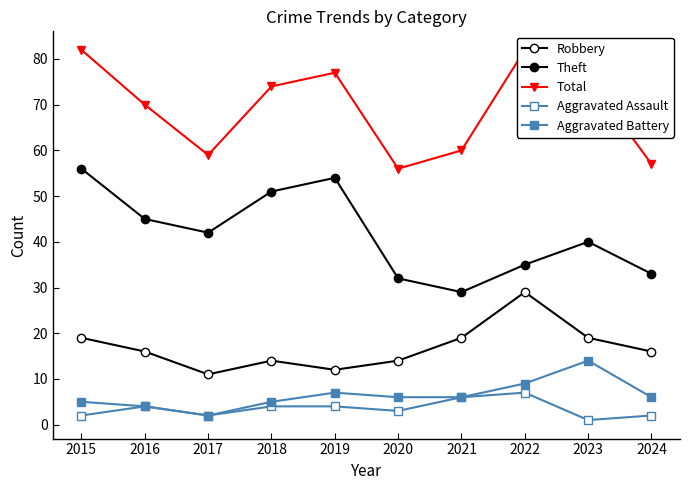

True or false: Aggravated Assault and Aggravated Battery cross at least once.

False